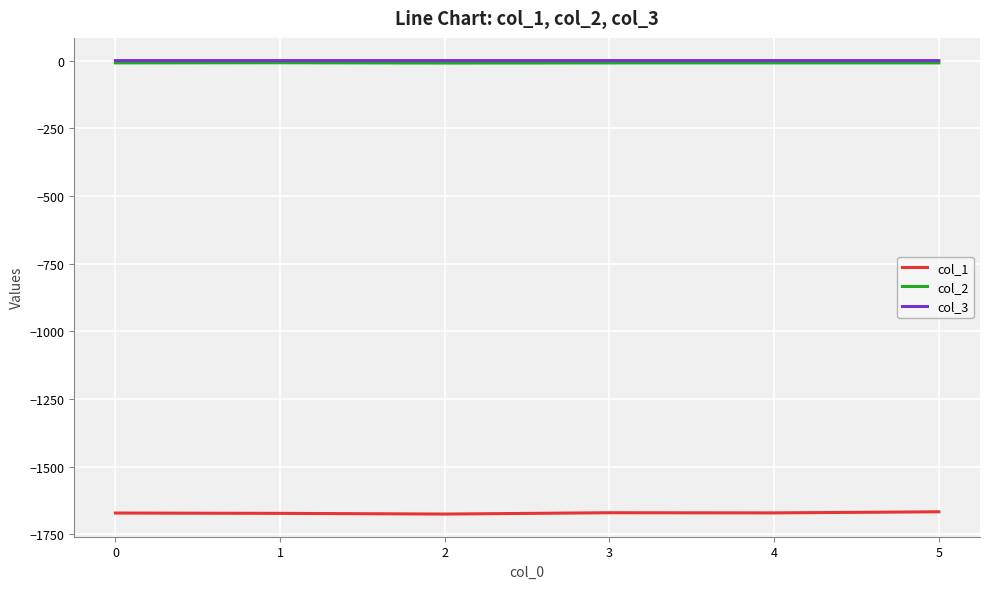

What is the difference between the highest and lowest values at 4?

1671.2